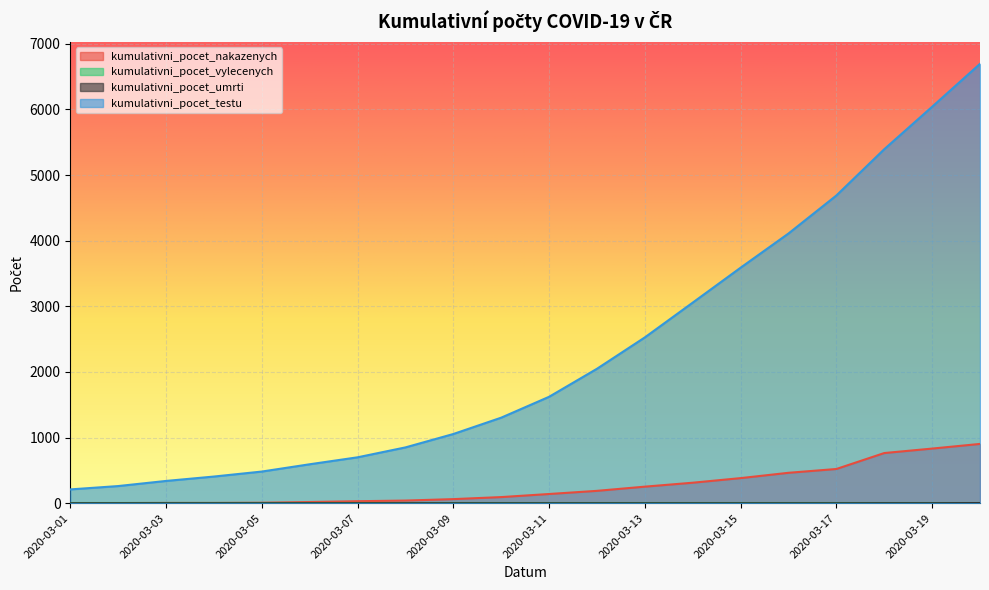

What is the total value across all series at 2020-03-20?

7602